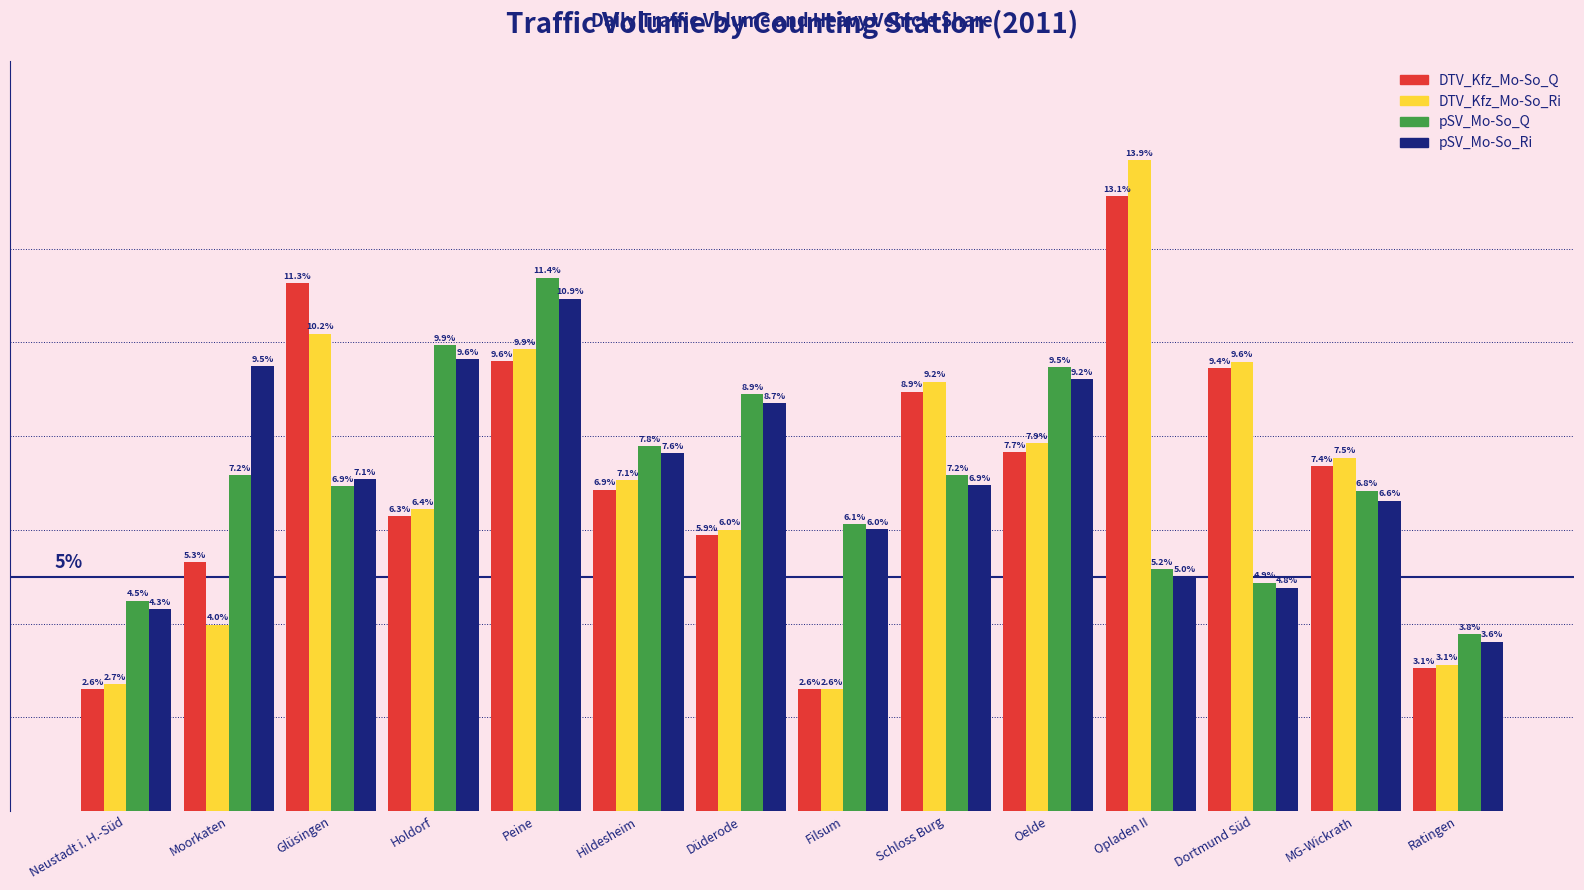

Where does the DTV_Kfz_Mo-So_Q series first go above 7?

Glüsingen